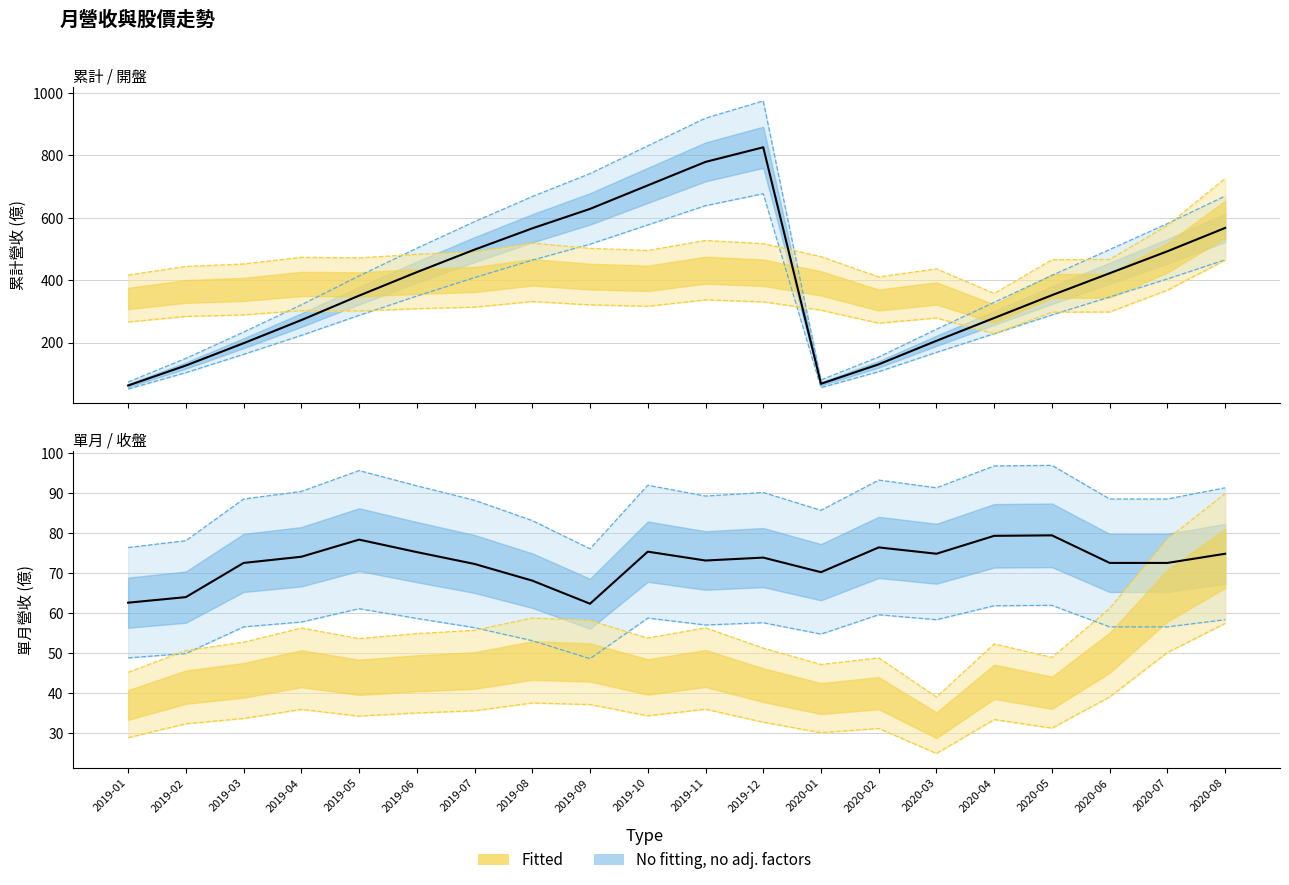

How many points are higher than both their immediate neighbors (excluding endpoints)?

1